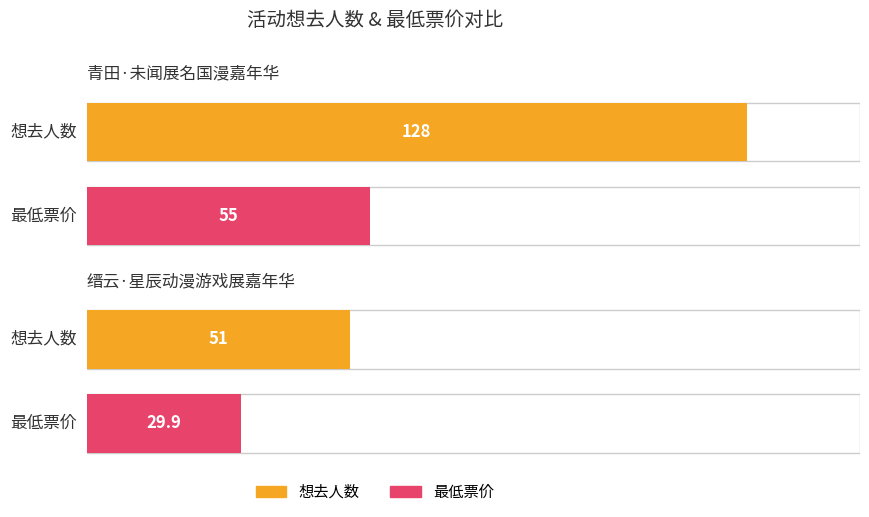

What are all the series names shown in the legend?

想去人数, 最低票价